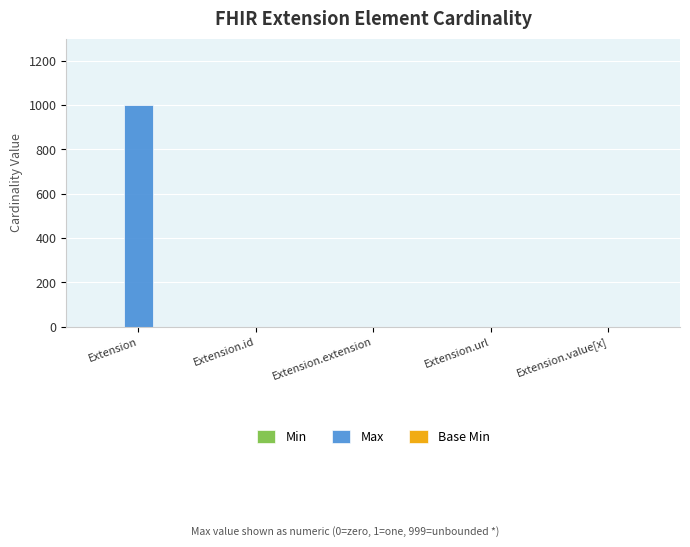

How many series are shown in this chart?

3